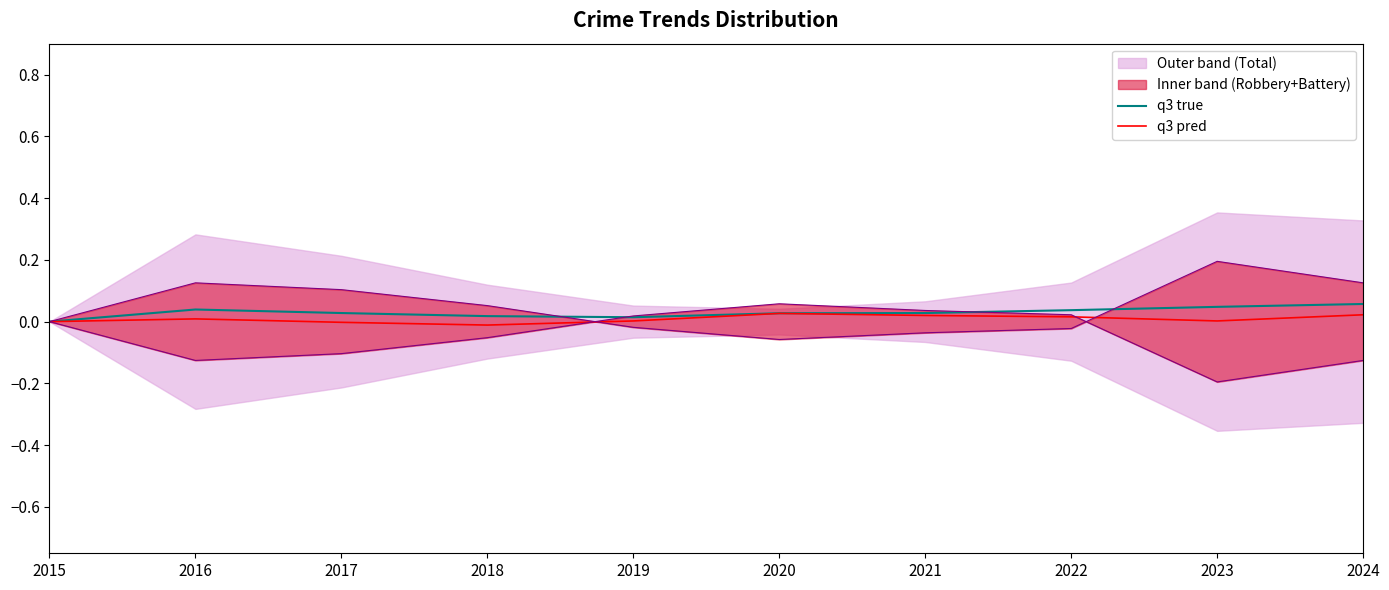

The q3 true series shows 0.0 at 2015. True or false?

True